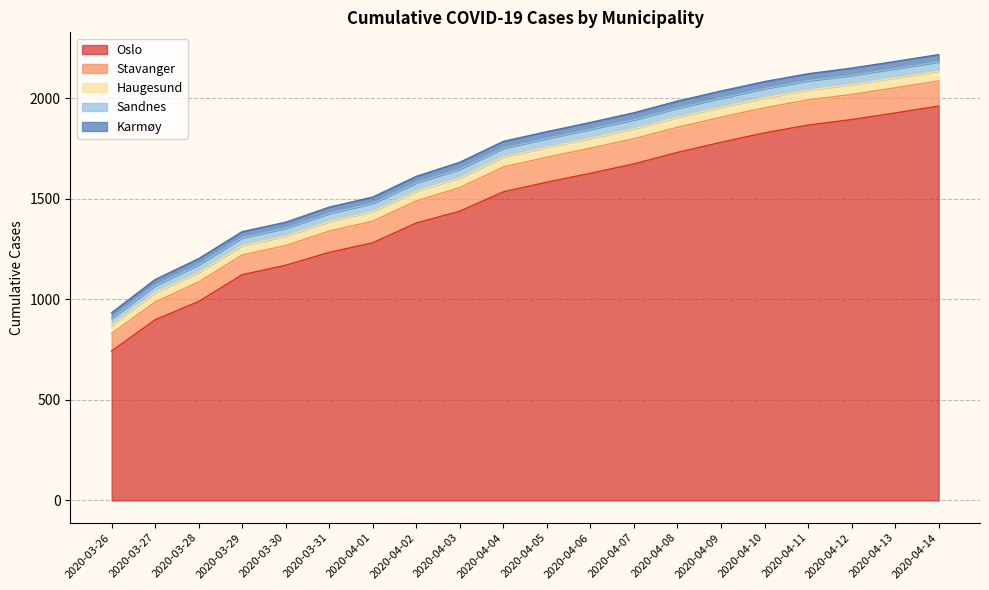

Where is Stavanger nearest to the value 106?

2020-03-31